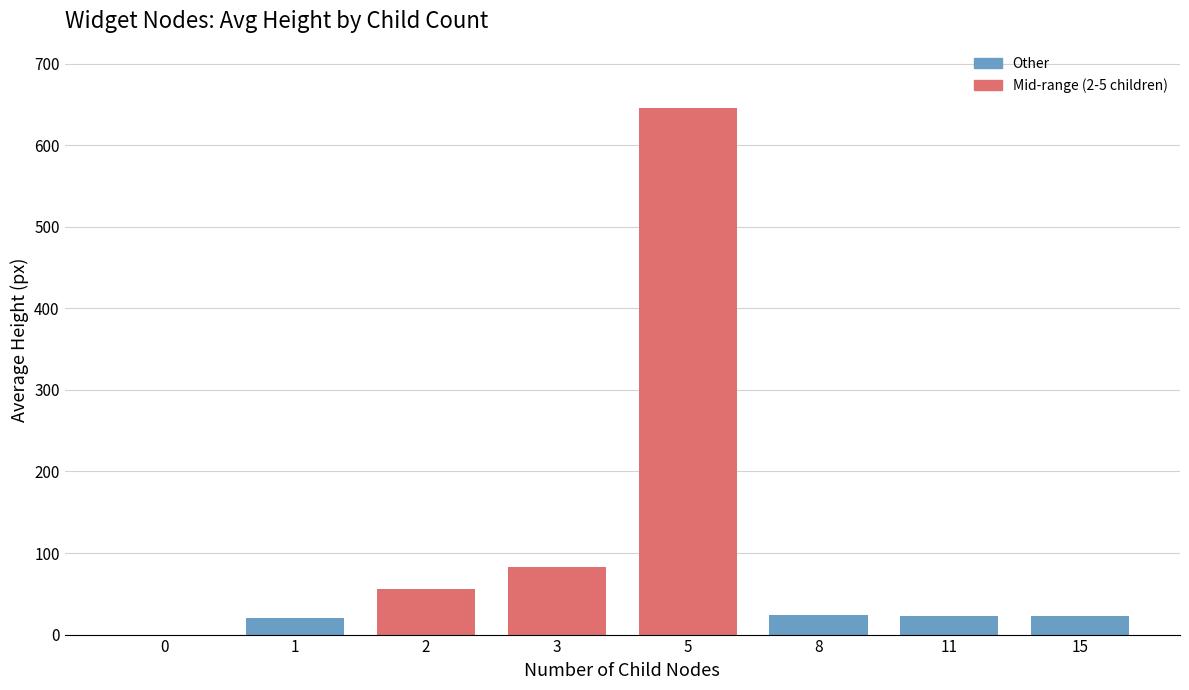

What is the change in value from 3 to 15?

-60.3